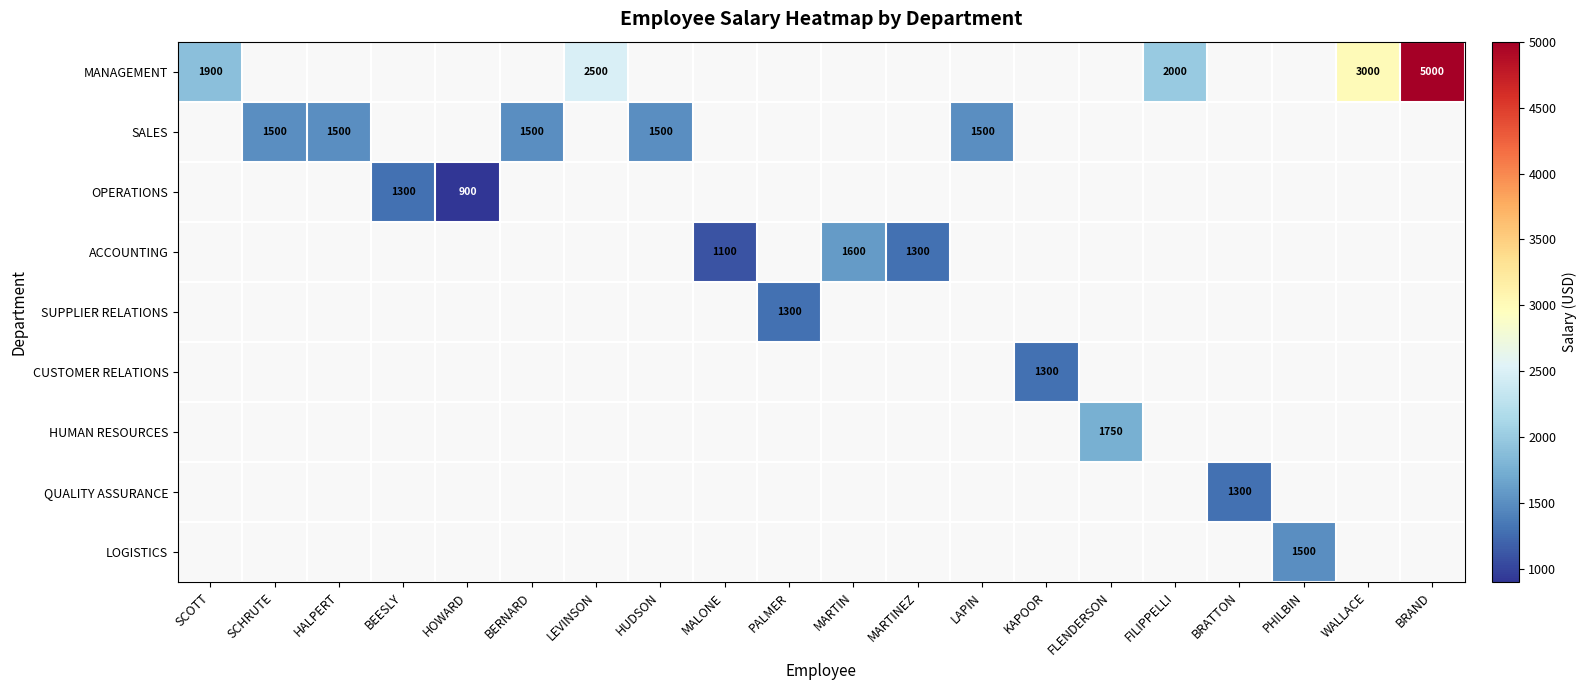

At which category does the chart reach its peak across all series?

BRAND